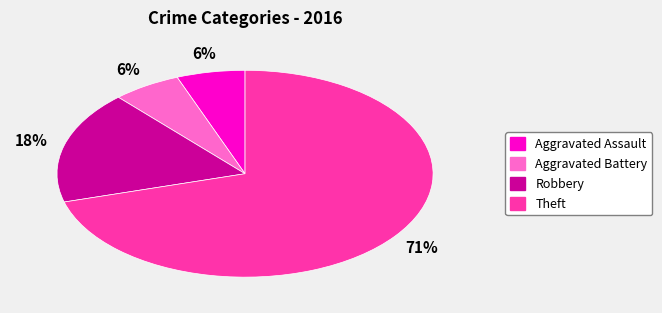

The Aggravated Battery slice represents 6% of the pie. True or false?

True